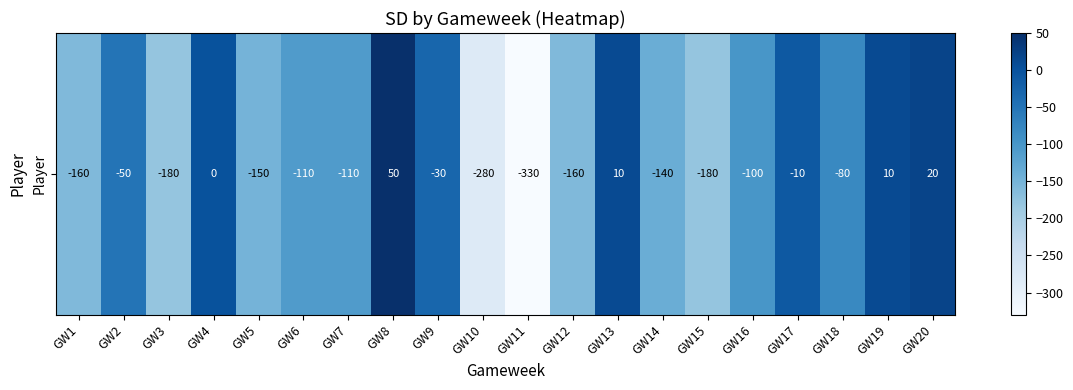

How many data points are above -100?

9